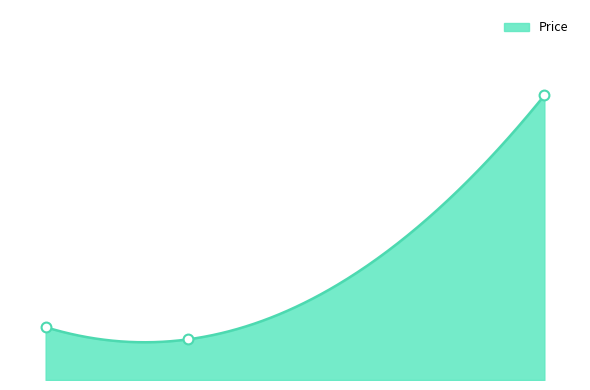

What is the change in value from 3 to 10?

+5.7